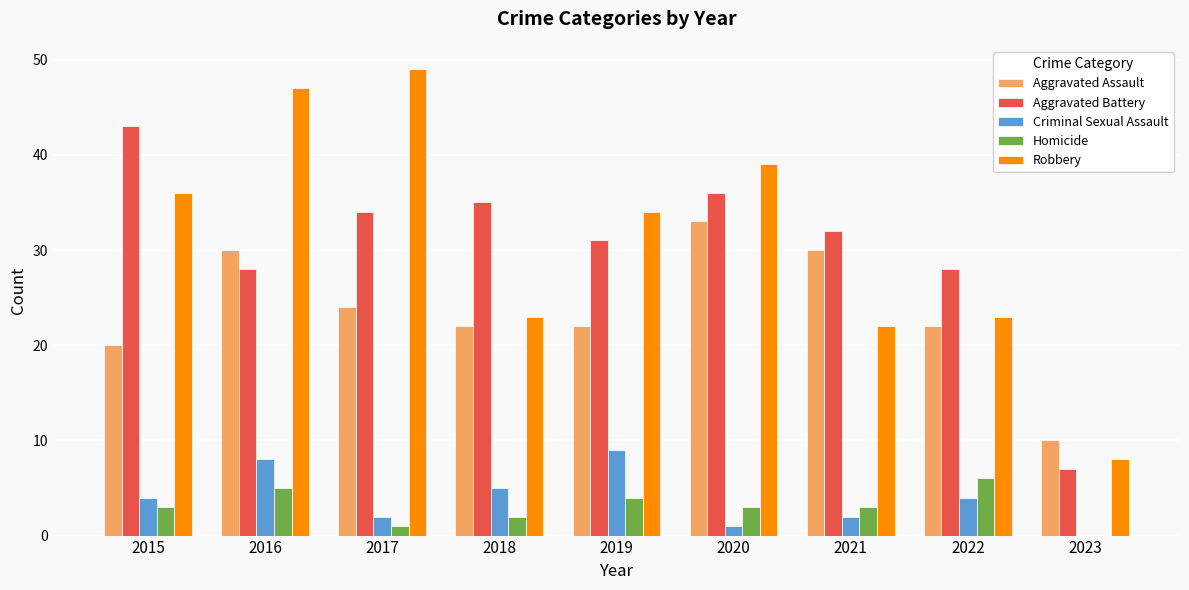

At which label does Aggravated Battery reach its peak?

2015